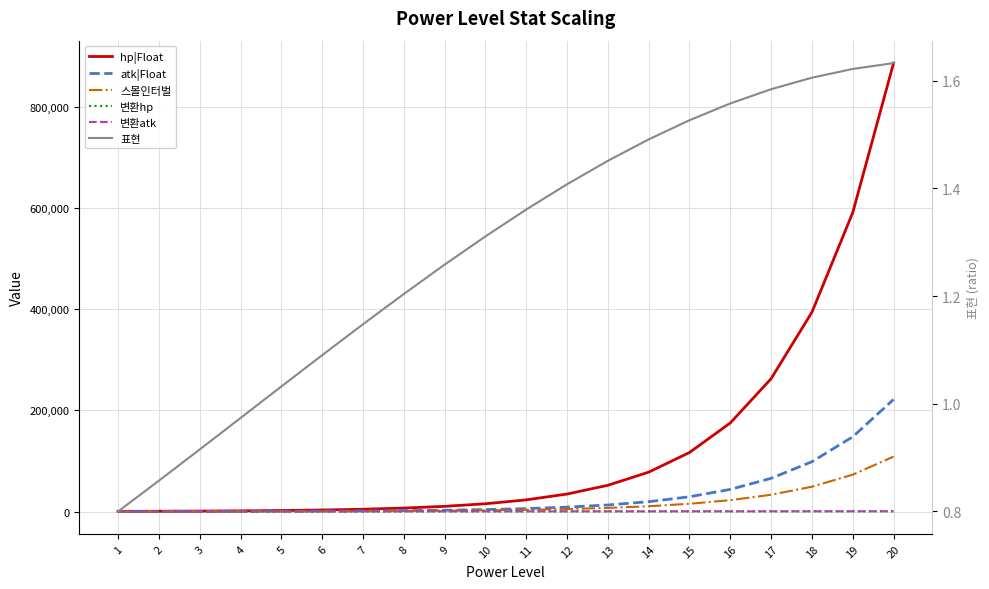

Reading left to right, what are all the values shown in this chart?

hp|Float: 400.0	600.0	900.0	1350.0	2025.0	3037.5	4556.2	6834.4	10251.6	15377.3	23066.0	34599.0	51898.5	77847.8	116771.7	175157.6	262736.3	394104.5	591156.8	886735.1
atk|Float: 100.0	150.0	225.0	337.5	506.2	759.4	1139.1	1708.6	2562.9	3844.3	5766.5	8649.8	12974.6	19462.0	29192.9	43789.4	65684.1	98526.1	147789.2	221683.8
스몰인터벌: 100.0	140.0	196.7	277.3	392.4	557.3	794.1	1135.6	1629.6	2346.6	3390.8	4916.7	7153.7	10444.4	15301.1	22492.6	33176.6	49101.4	72915.6	108644.2
변환hp: 150.0	180.0	210.0	240.0	270.0	300.0	330.0	360.0	390.0	420.0	450.0	480.0	510.0	540.0	570.0	600.0	630.0	660.0	690.0	720.0
변환atk: 100.0	120.0	140.0	160.0	180.0	200.0	220.0	240.0	260.0	280.0	300.0	320.0	340.0	360.0	380.0	400.0	420.0	440.0	460.0	480.0
표현: 0.8	0.9	0.9	1.0	1.0	1.1	1.1	1.2	1.3	1.3	1.4	1.4	1.5	1.5	1.5	1.6	1.6	1.6	1.6	1.6